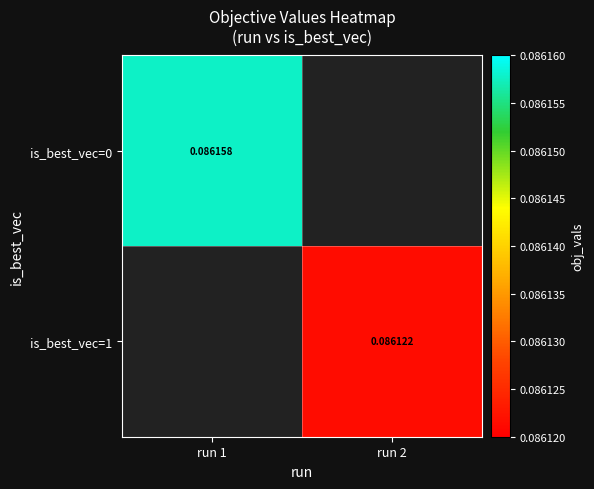

At how many categories does at least one series exceed 0?

2